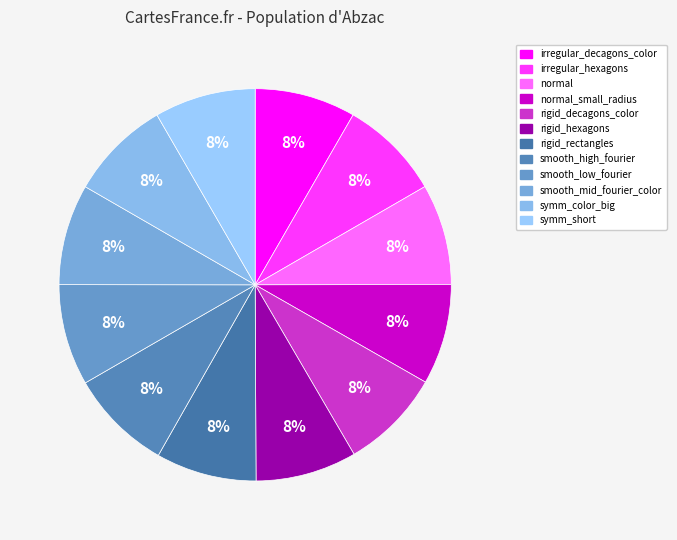

How many segments does this pie chart have?

12